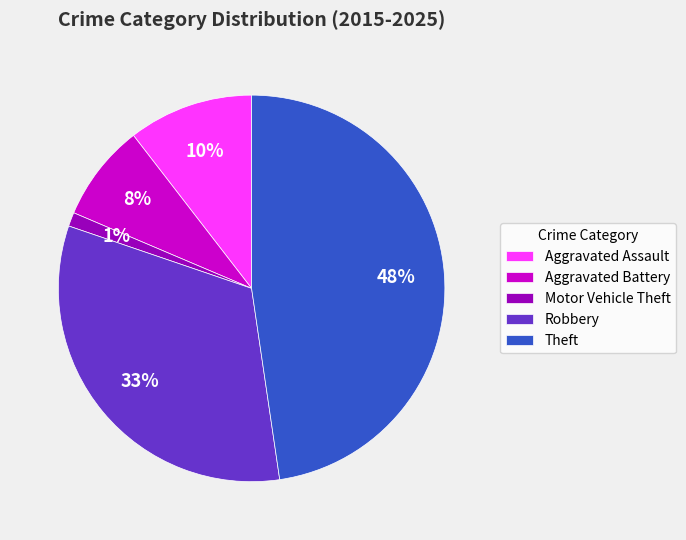

Is the sum of Aggravated Battery and Motor Vehicle Theft greater than half?

No